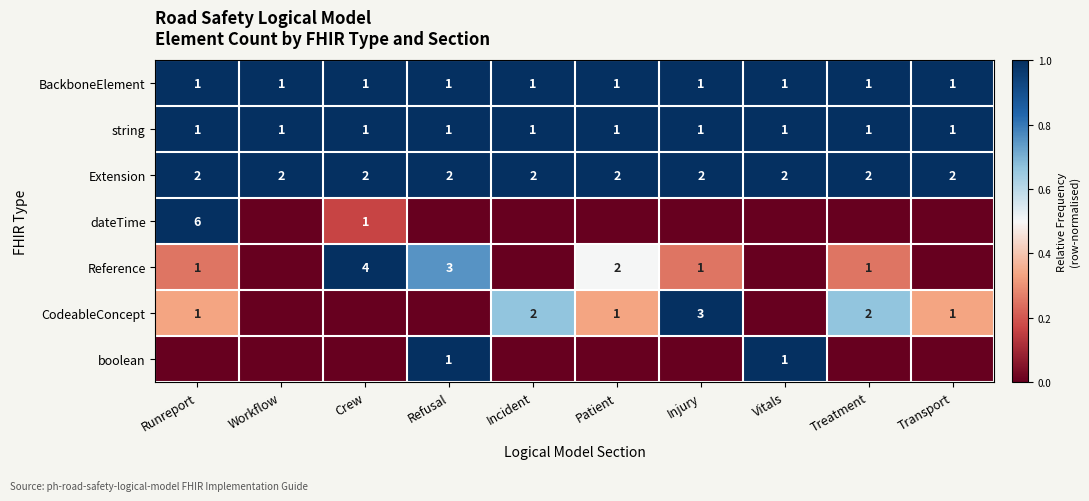

The CodeableConcept series shows 3 at Injury. True or false?

True